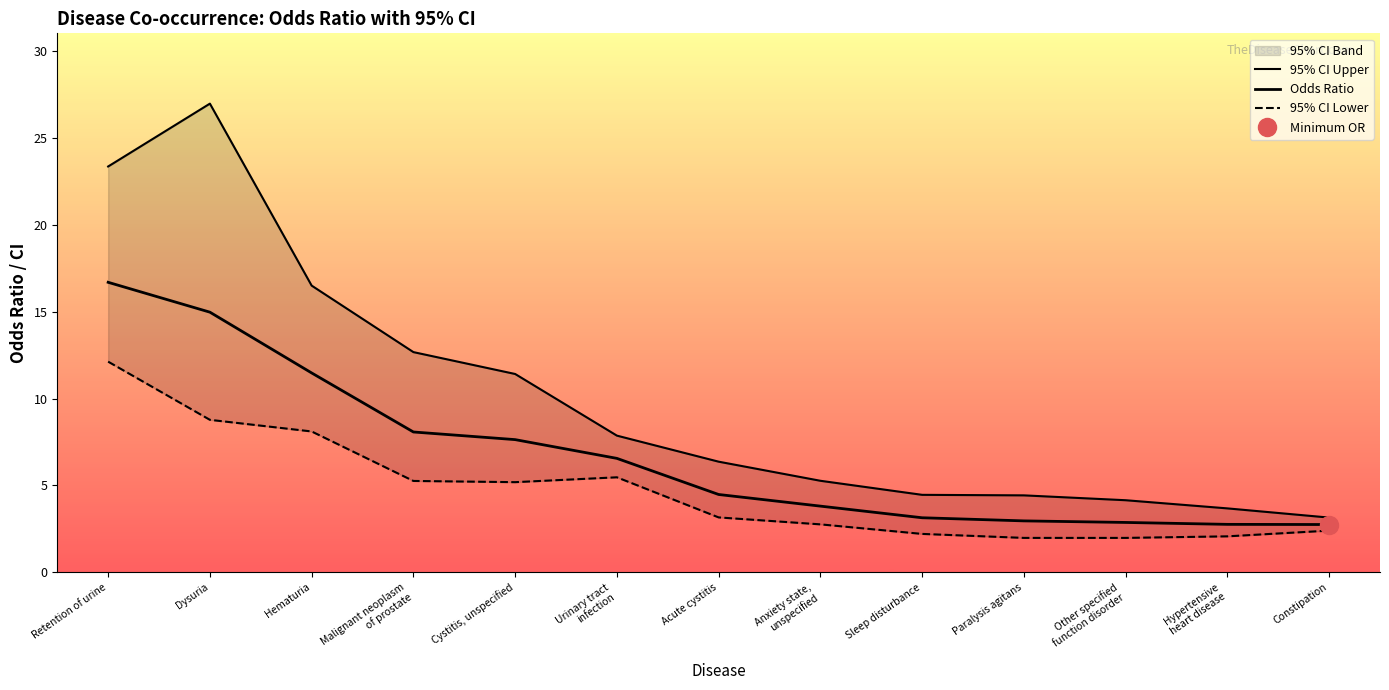

How many interior local peaks does the 95% CI Upper series have?

1